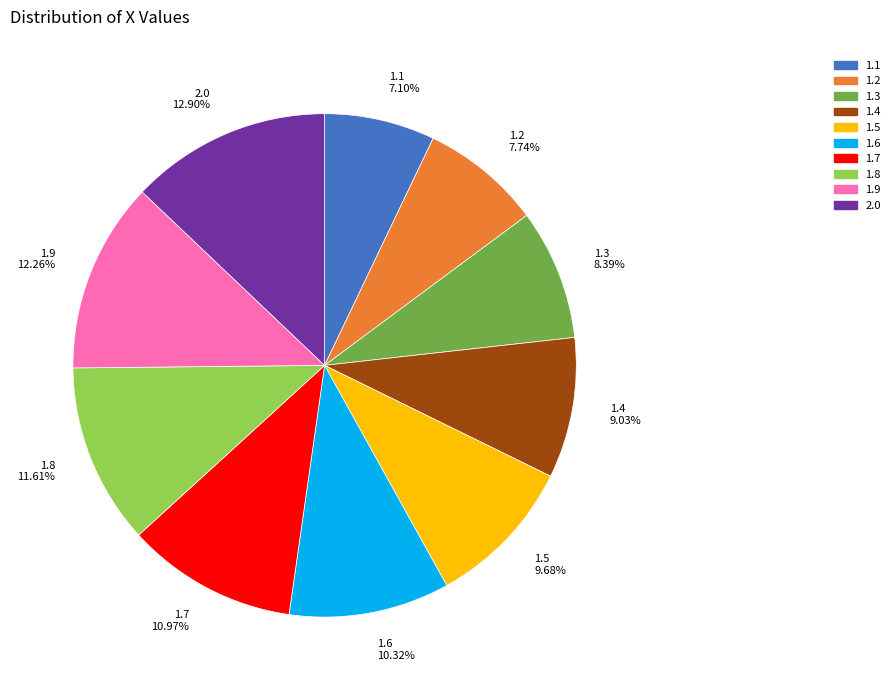

Which slice is the largest?

2.0